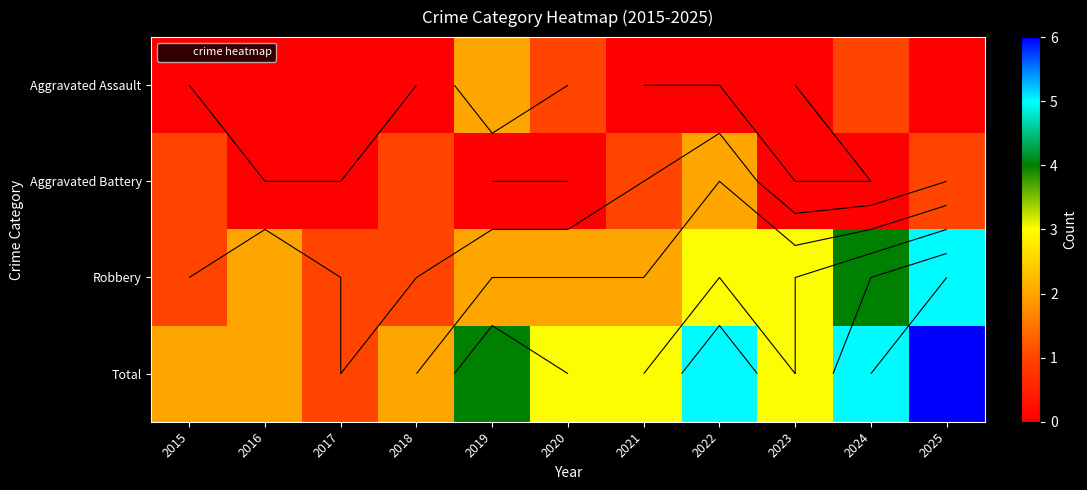

The Aggravated Assault series shows 0 at 2020. True or false?

False